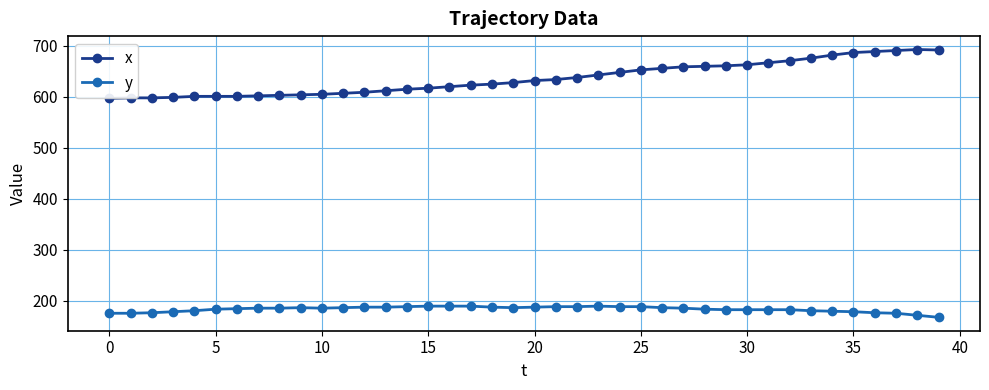

List the series in order of their overall mean, highest first.

x, y